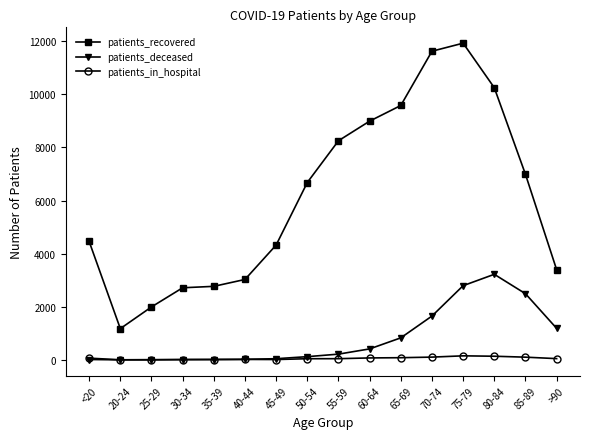

True or false: patients_deceased and patients_recovered intersect in this chart.

False